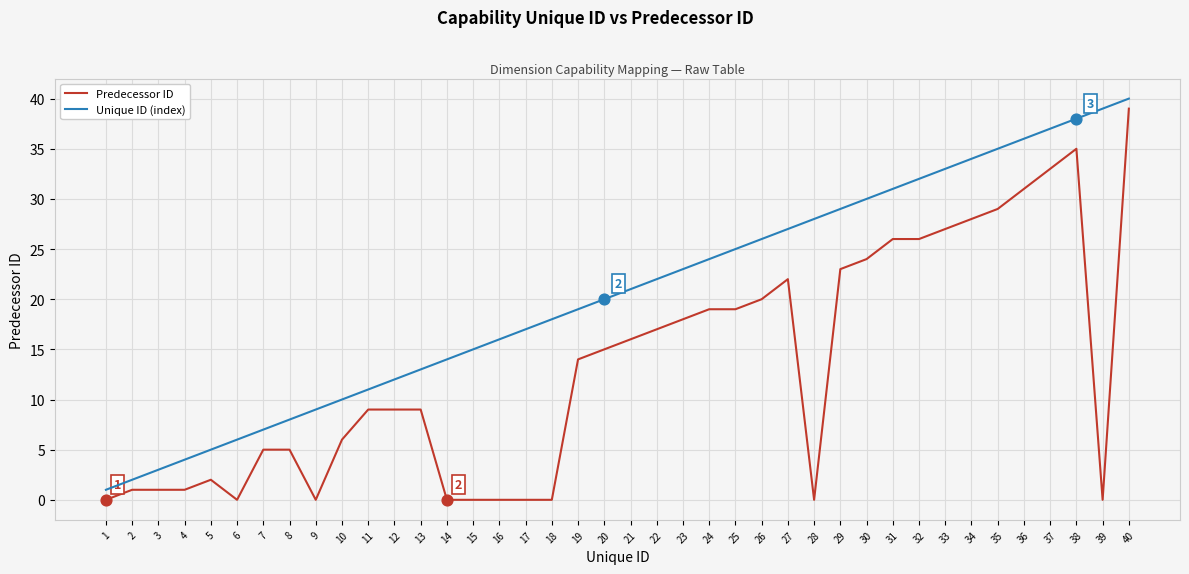

Which series changed the most between 3 and 29?

Unique ID (index)